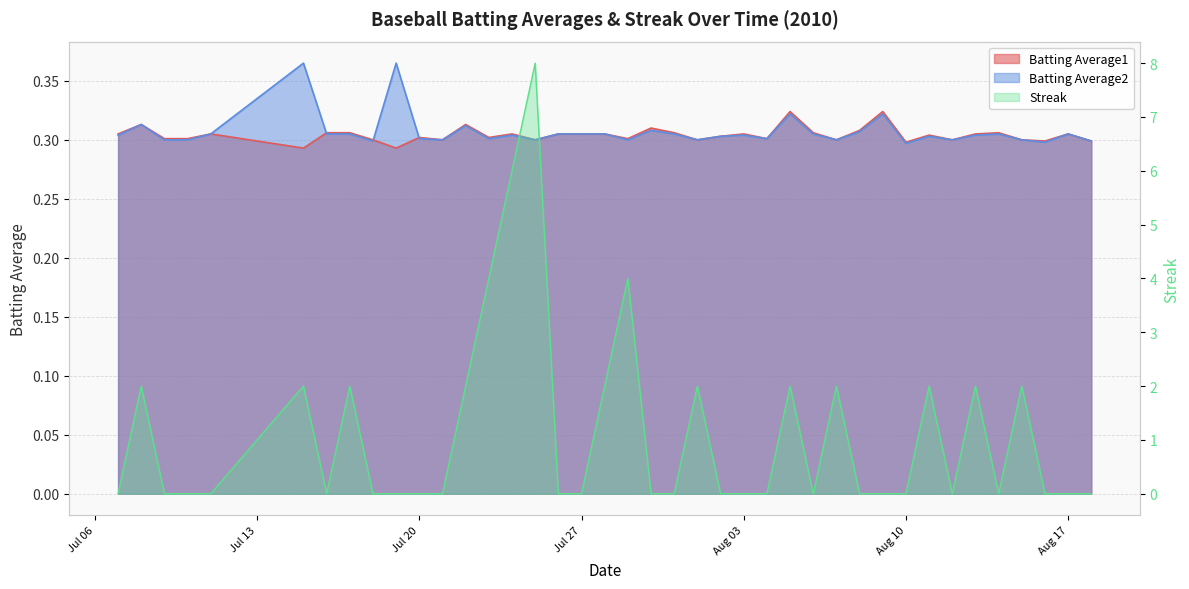

At 2010-08-18, list the series in order from smallest to largest.

Streak, Batting Average1, Batting Average2